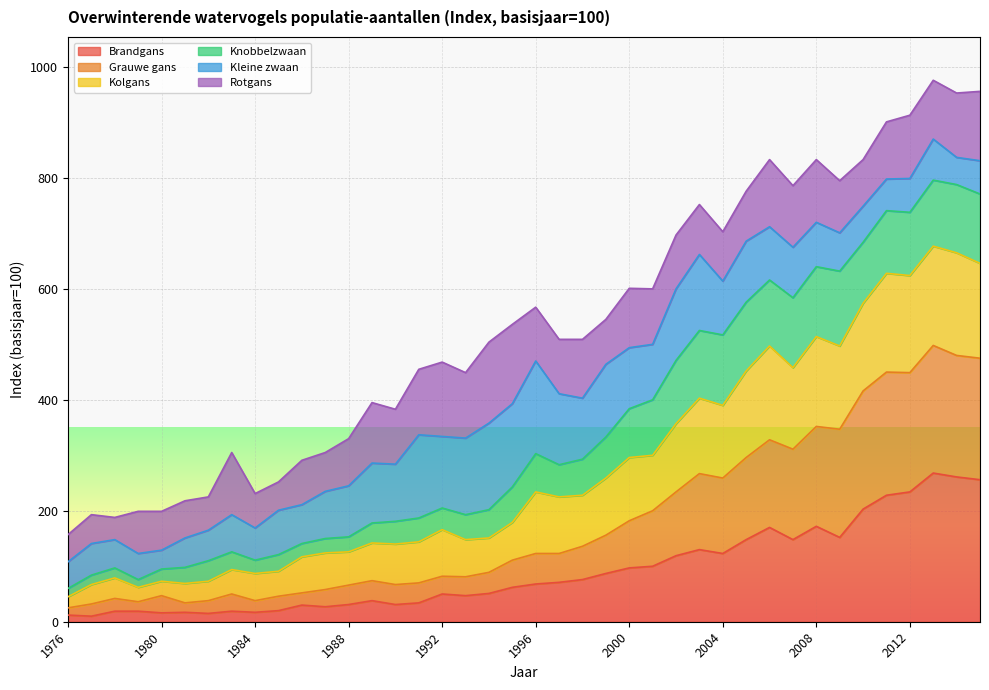

Does the chart display data point markers on the line(s)?

No